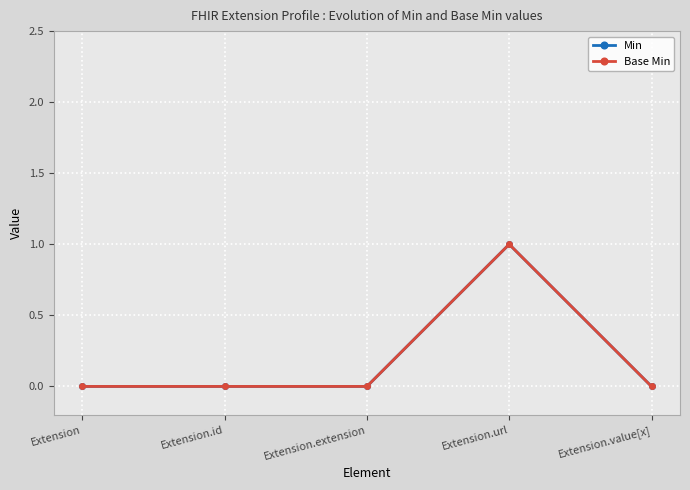

Which series has the largest total across all categories?

Min